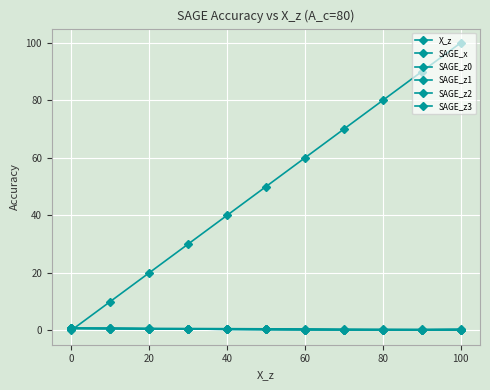

How many times do SAGE_x and SAGE_z2 cross each other?

4